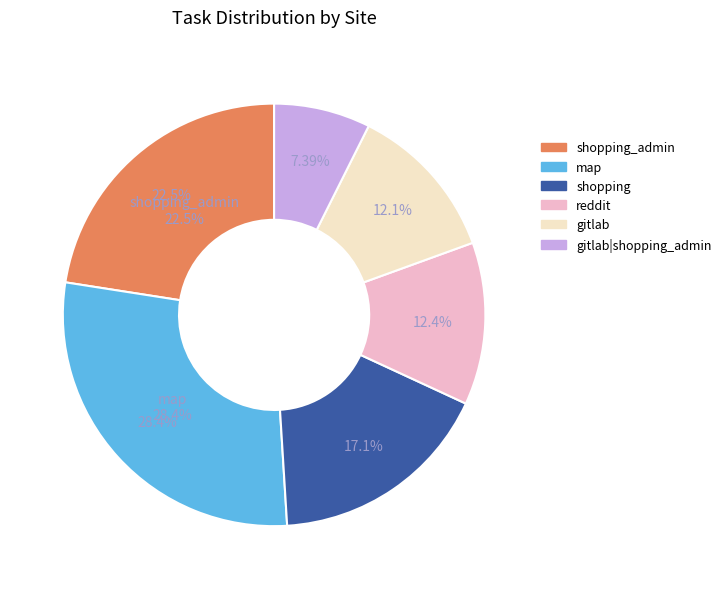

The map slice represents 28% of the pie. True or false?

True